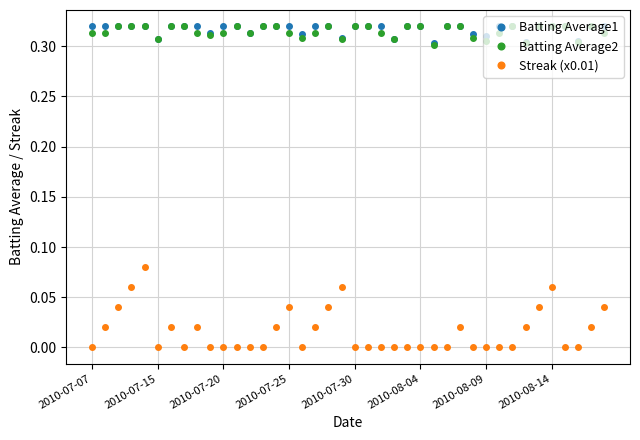

Which series has the largest range (max minus min)?

Streak (x0.01)